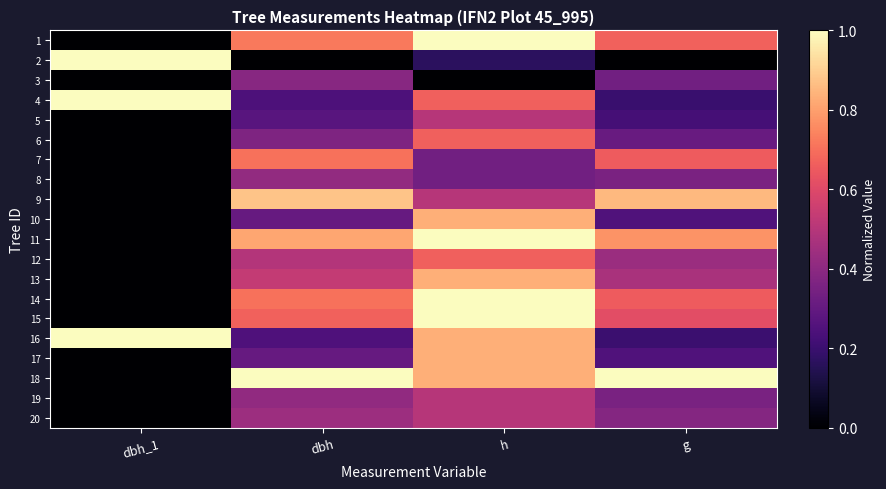

Which series has the widest spread of values?

1